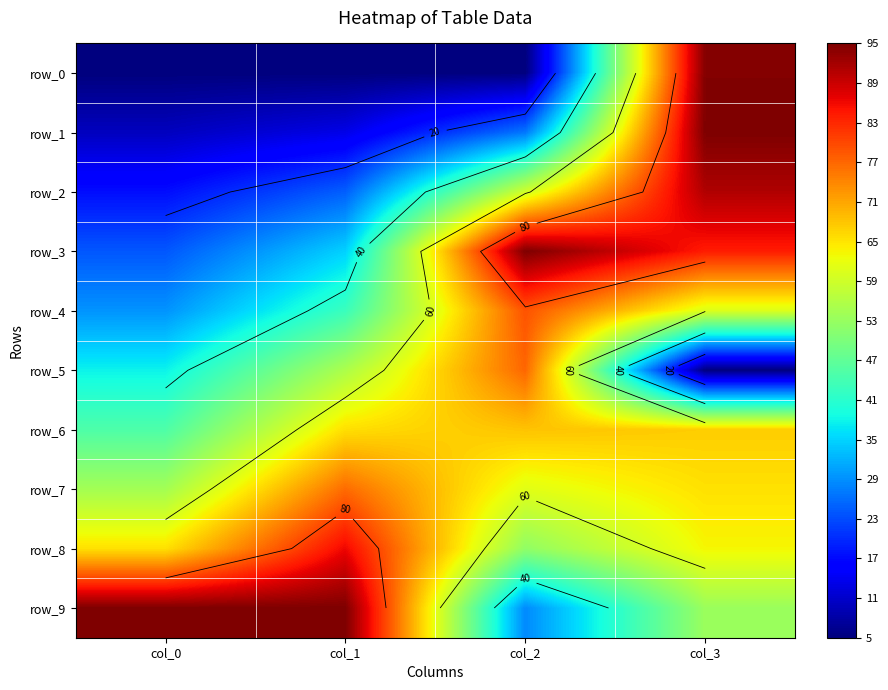

Count the number of categories in the chart.

4